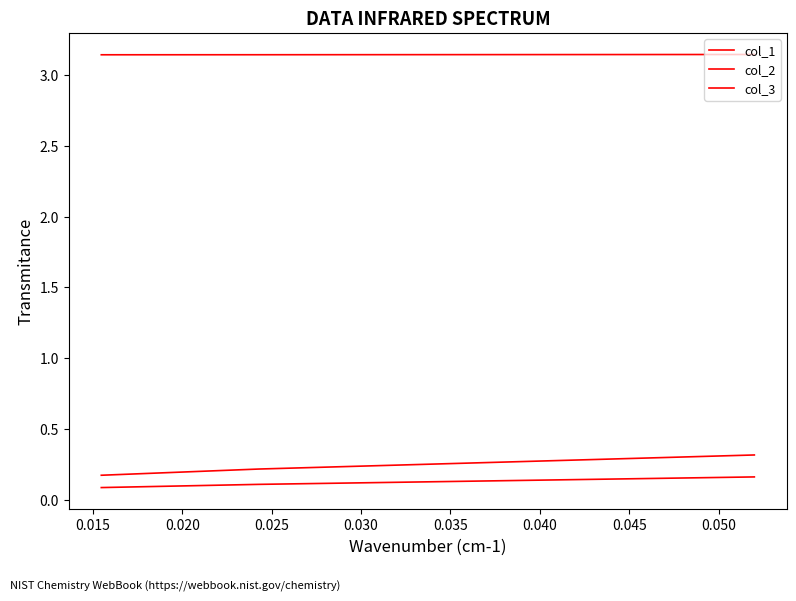

Is this an area chart (filled region under the line)?

No